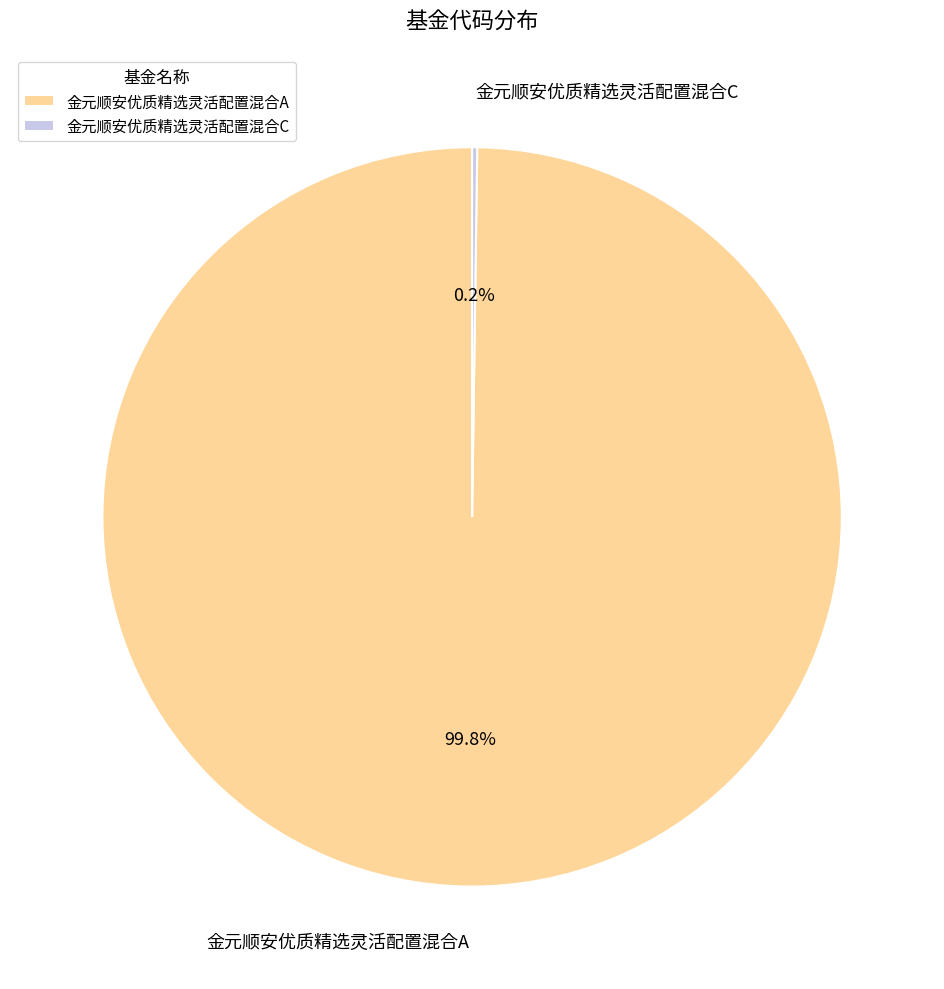

What is the largest slice in the pie chart?

金元顺安优质精选灵活配置混合A